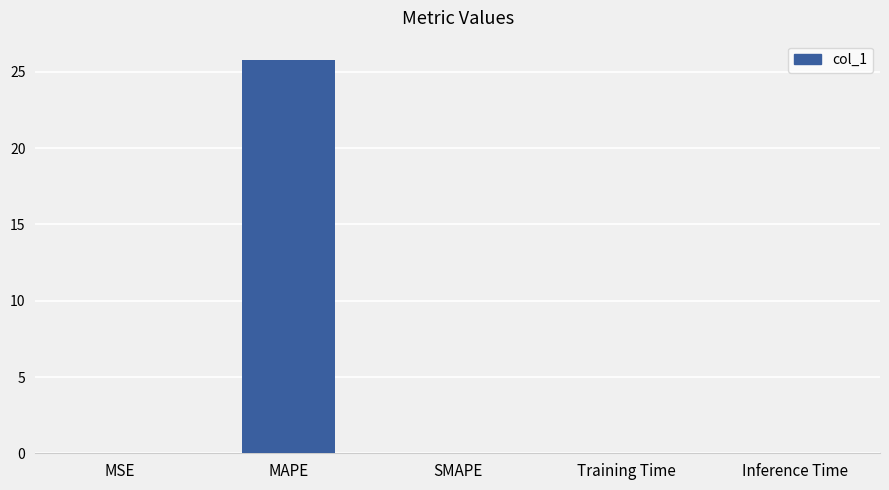

What is the maximum value shown in the chart?

25.8